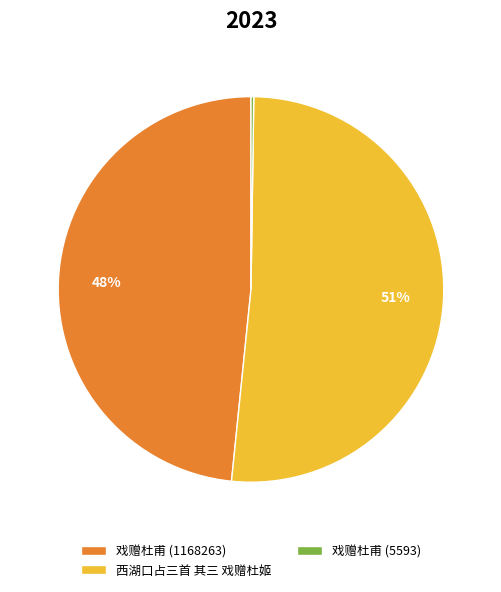

Is it true that 戏赠杜甫 (1168263) is 48% of the pie?

True